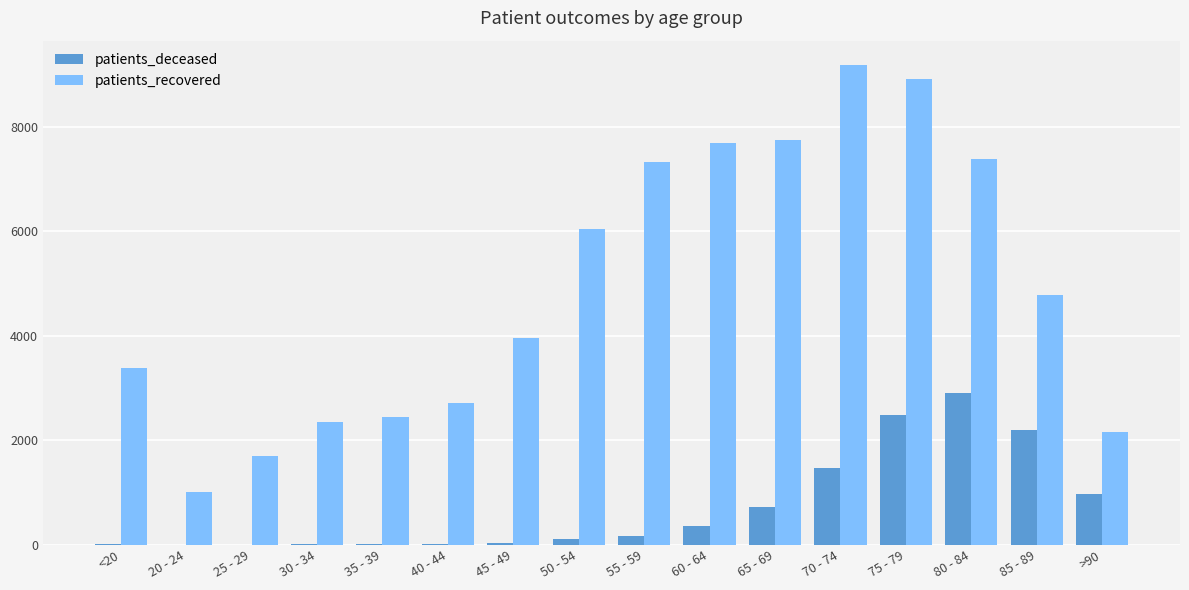

Where does the patients_recovered series first go above 4791?

50 - 54